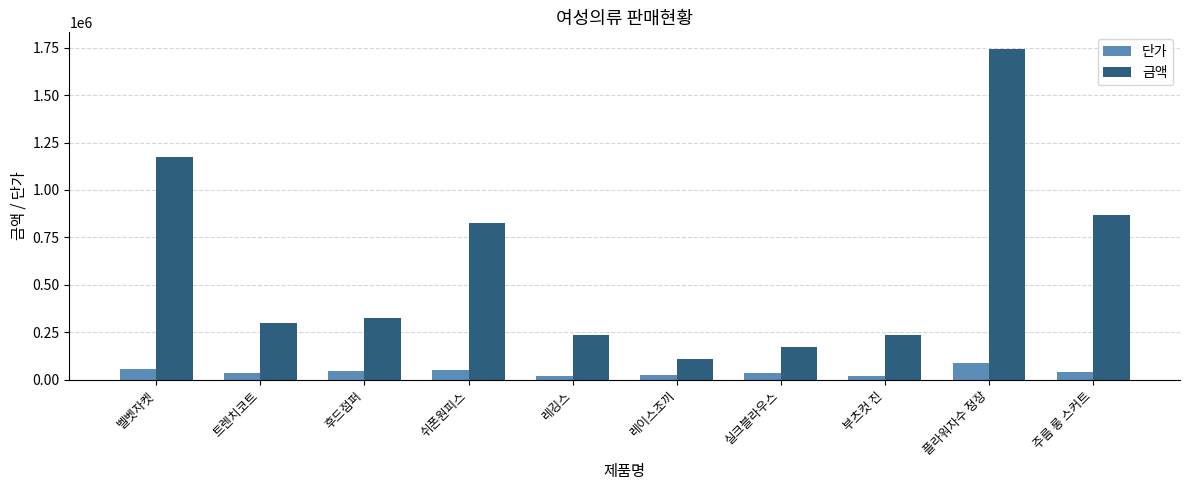

At how many categories does at least one series exceed 750490?

4